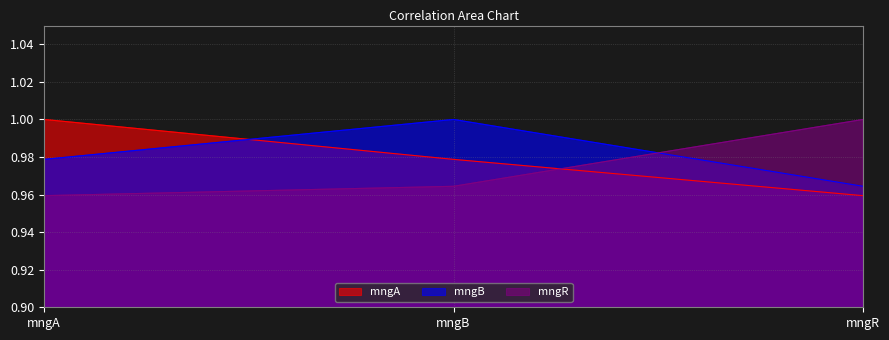

What is the greatest value displayed?

1.0